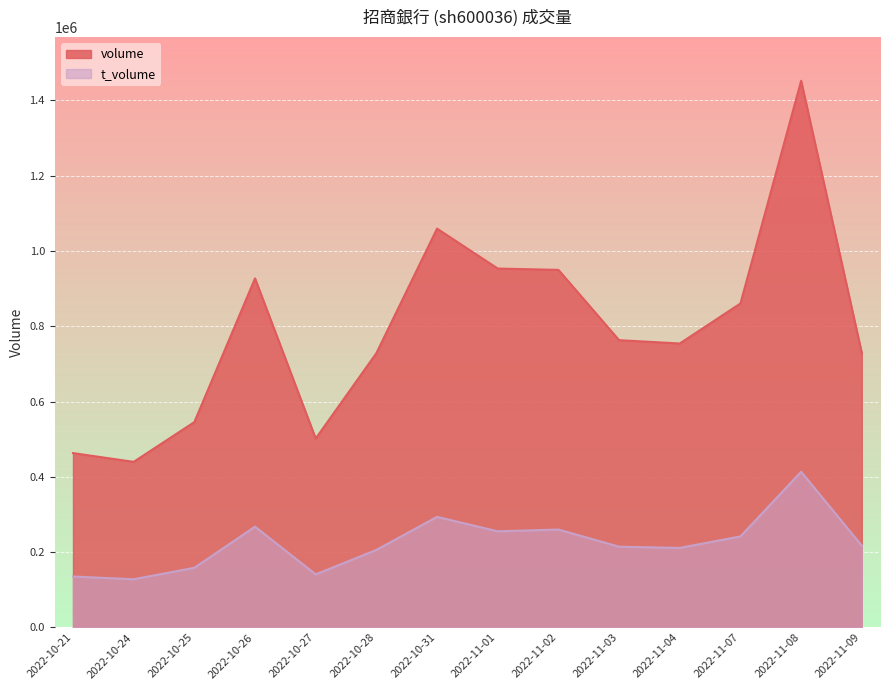

What is the sum of all volume values?

11123990